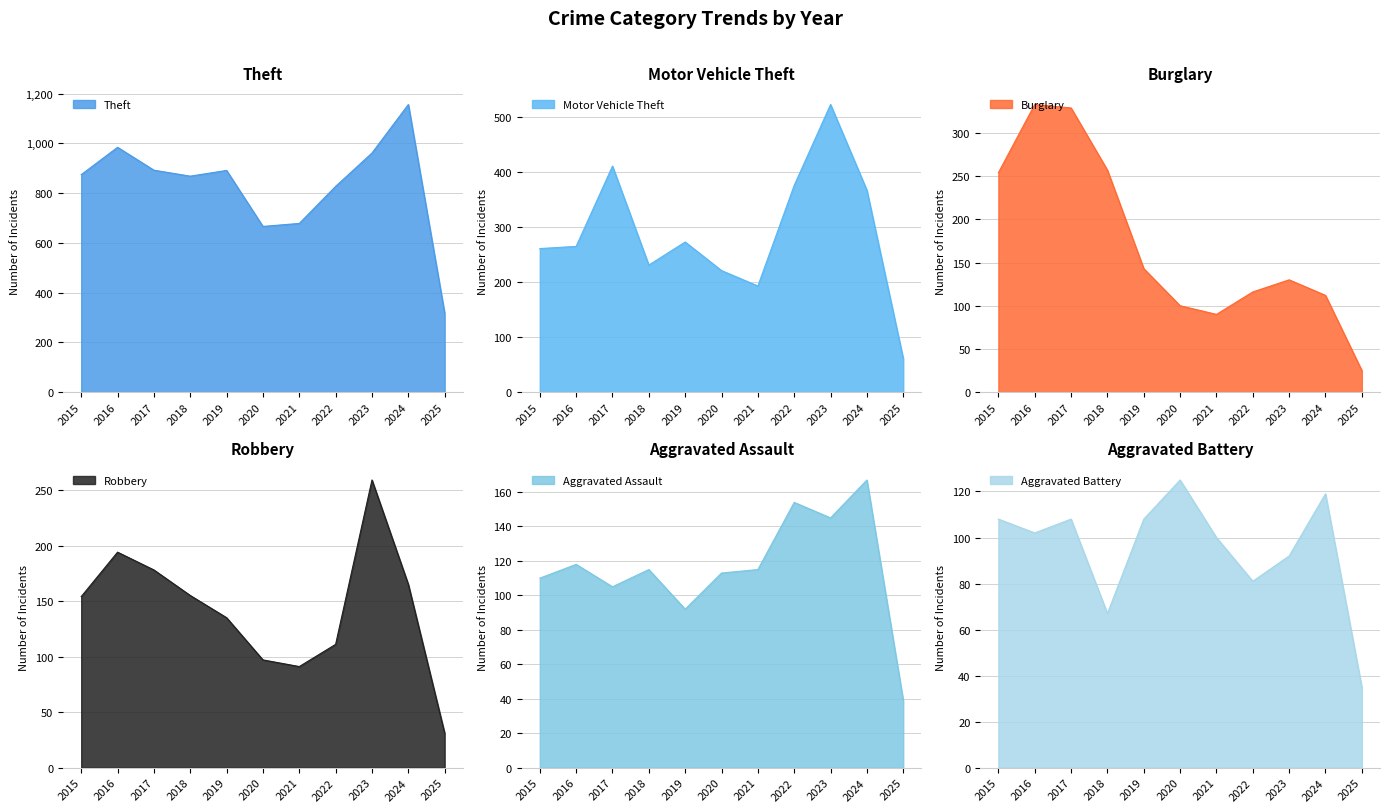

Reading right to left, what are all the values shown in this chart?

Theft: 2025=317	2024=1156	2023=961	2022=827	2021=678	2020=666	2019=891	2018=868	2017=892	2016=984	2015=874
Motor Vehicle Theft: 2025=61	2024=367	2023=523	2022=376	2021=193	2020=221	2019=273	2018=231	2017=411	2016=265	2015=261
Burglary: 2025=25	2024=112	2023=130	2022=116	2021=90	2020=100	2019=143	2018=257	2017=329	2016=333	2015=254
Robbery: 2025=31	2024=165	2023=259	2022=111	2021=91	2020=97	2019=135	2018=155	2017=178	2016=194	2015=154
Aggravated Assault: 2025=39	2024=167	2023=145	2022=154	2021=115	2020=113	2019=92	2018=115	2017=105	2016=118	2015=110
Aggravated Battery: 2025=35	2024=119	2023=92	2022=81	2021=100	2020=125	2019=108	2018=67	2017=108	2016=102	2015=108